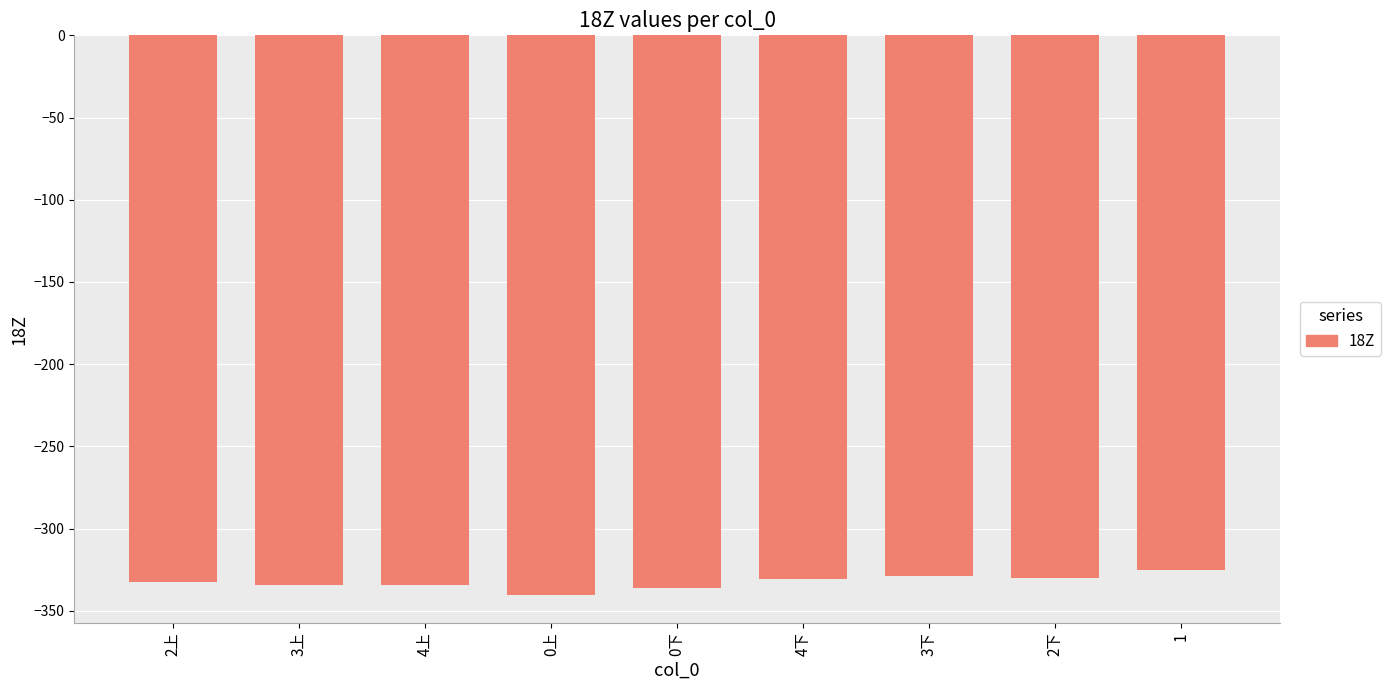

Read the value at 0下.

-336.3